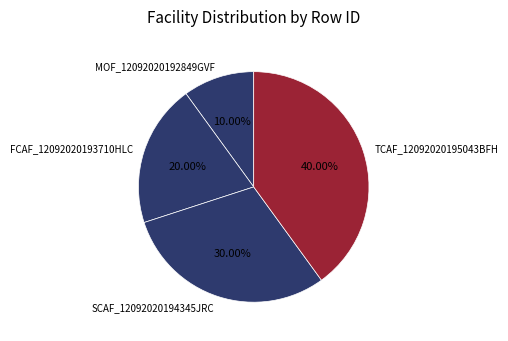

The SCAF_12092020194345JRC slice represents 23% of the pie. True or false?

False